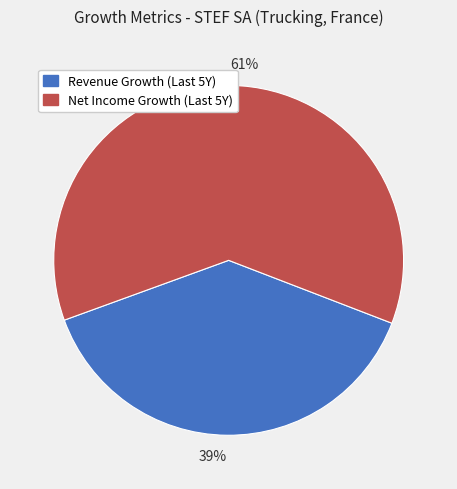

Rank the categories by value from lowest to highest.

Revenue Growth (Last 5Y), Net Income Growth (Last 5Y)